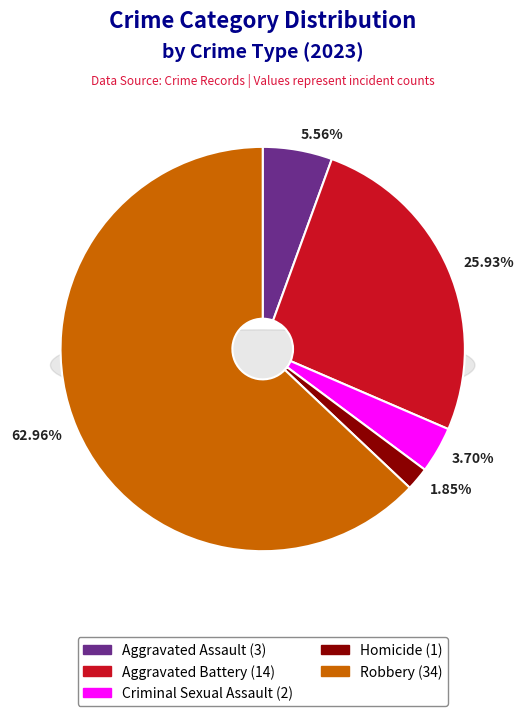

Between Aggravated Battery and Homicide, which is larger?

Aggravated Battery